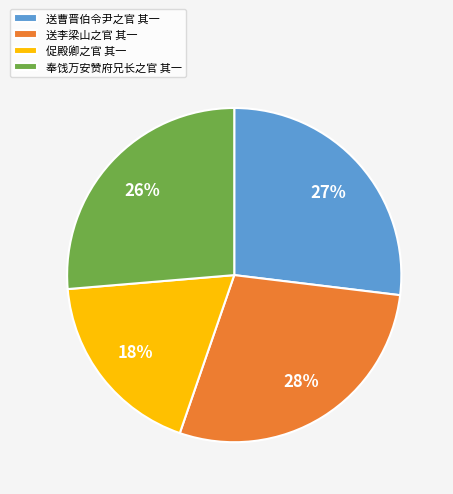

Is 送曹晋伯令尹之官 其一 the majority of the pie?

No